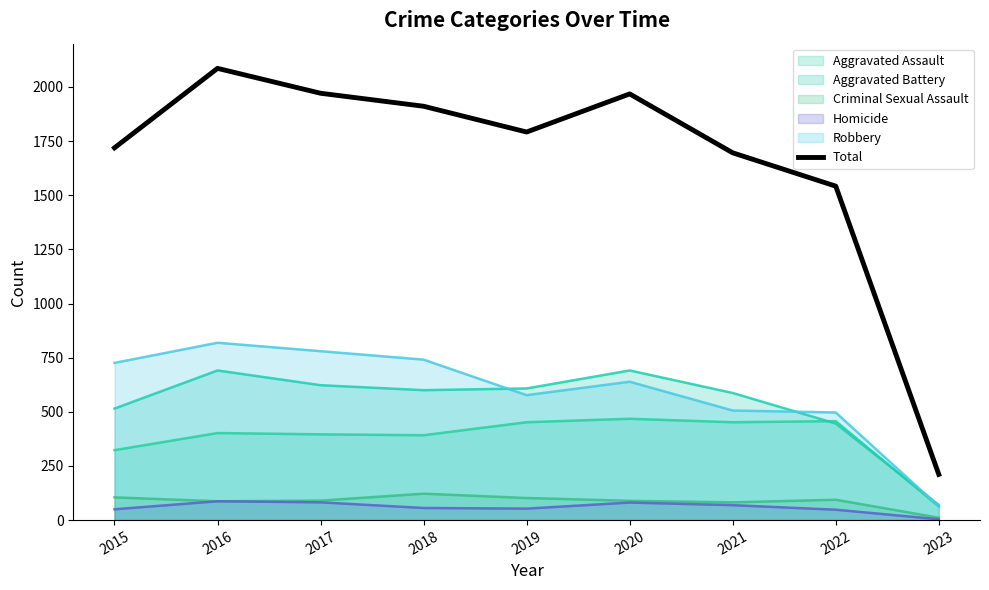

The value at 2022 is 2272. True or false?

False